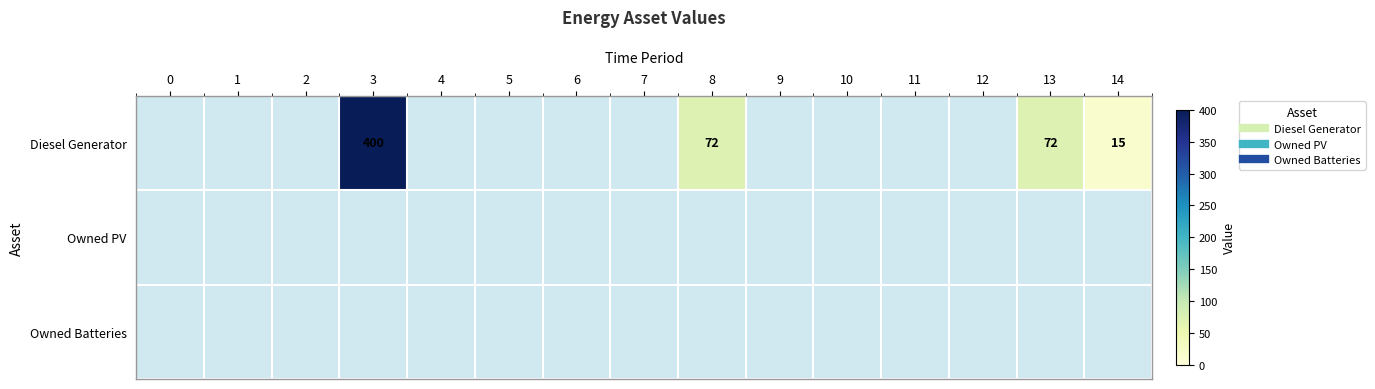

Where is Diesel Generator nearest to the value 200?

8